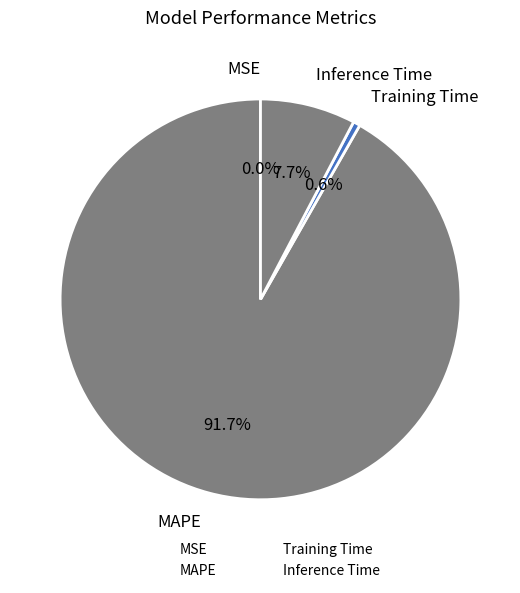

Do Training Time and MSE together represent more than half of the pie?

No